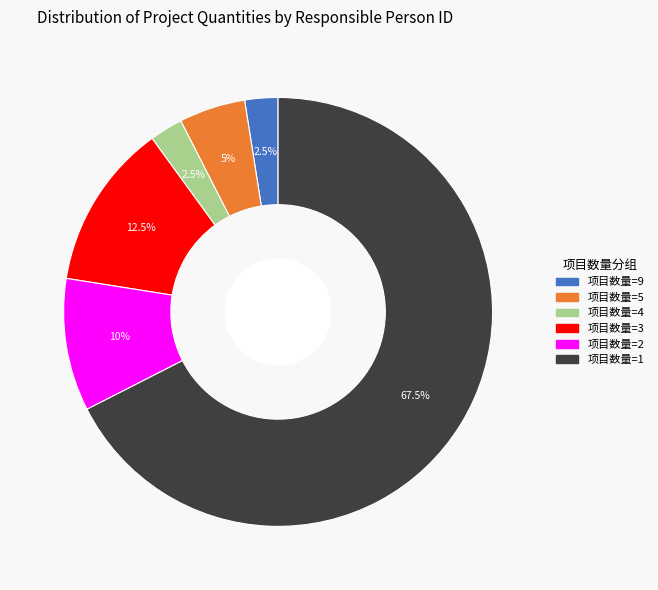

Does any single category account for the majority?

Yes